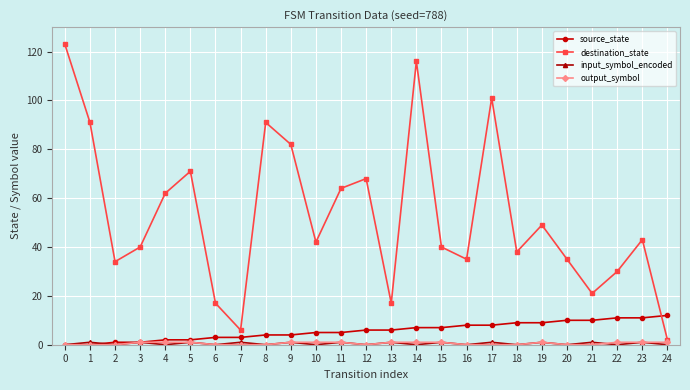

True or false: destination_state has a value of 217 at 0.

False